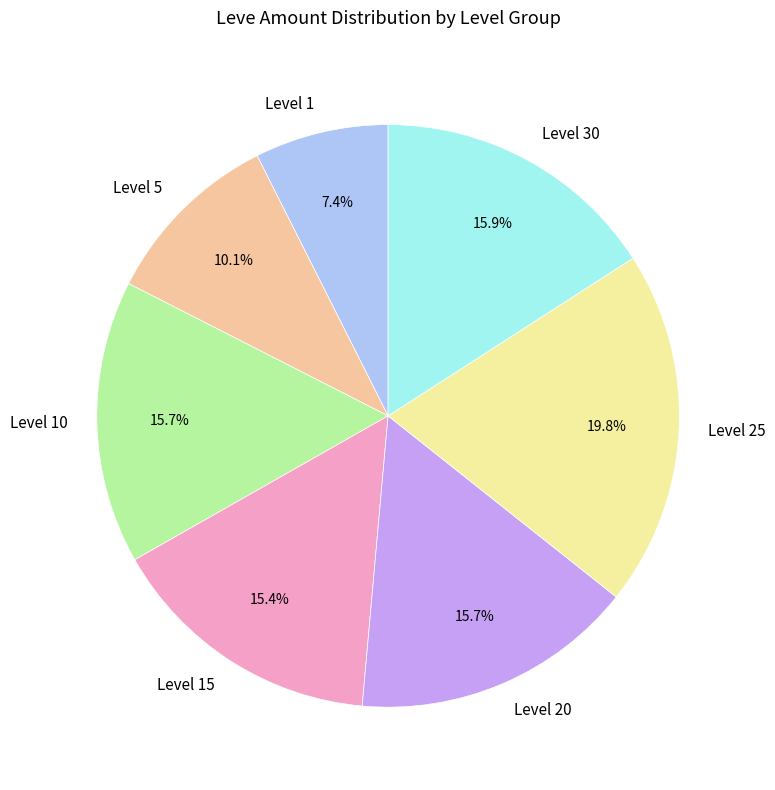

Between Level 25 and Level 10, which is larger?

Level 25